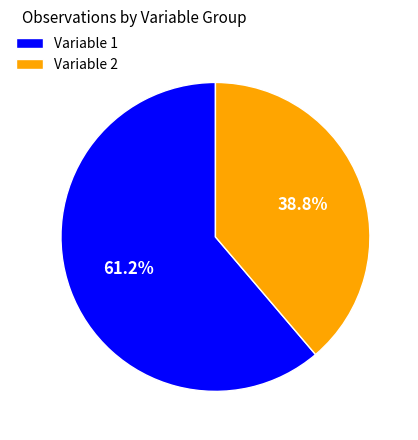

Combined, do Variable 2 and Variable 1 account for over 50%?

Yes